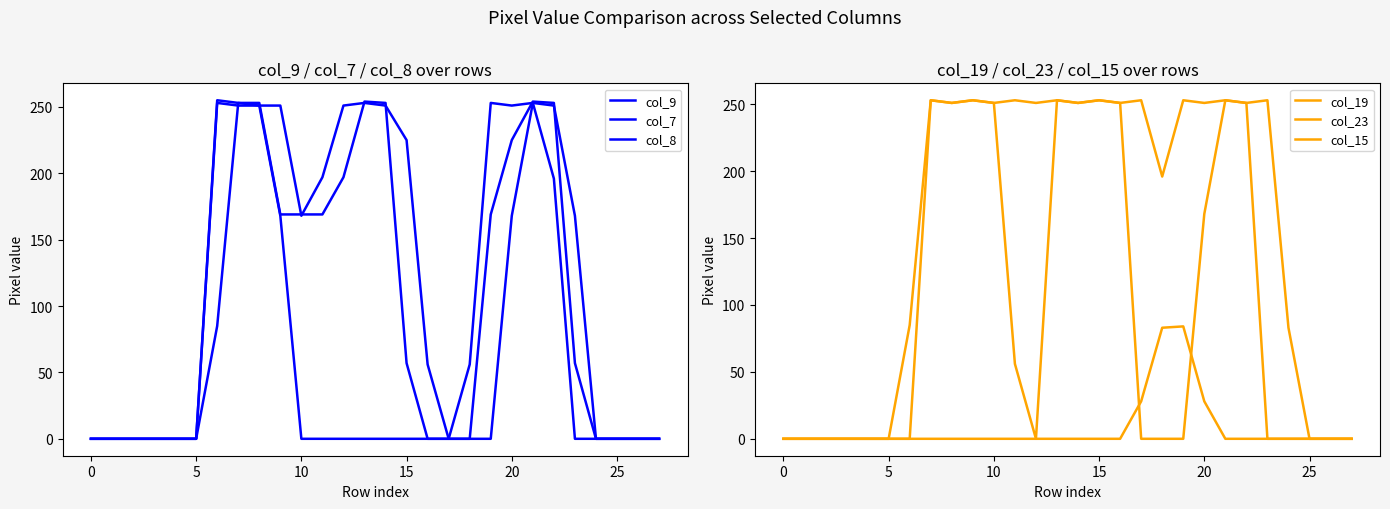

Does the chart display data point markers on the line(s)?

No